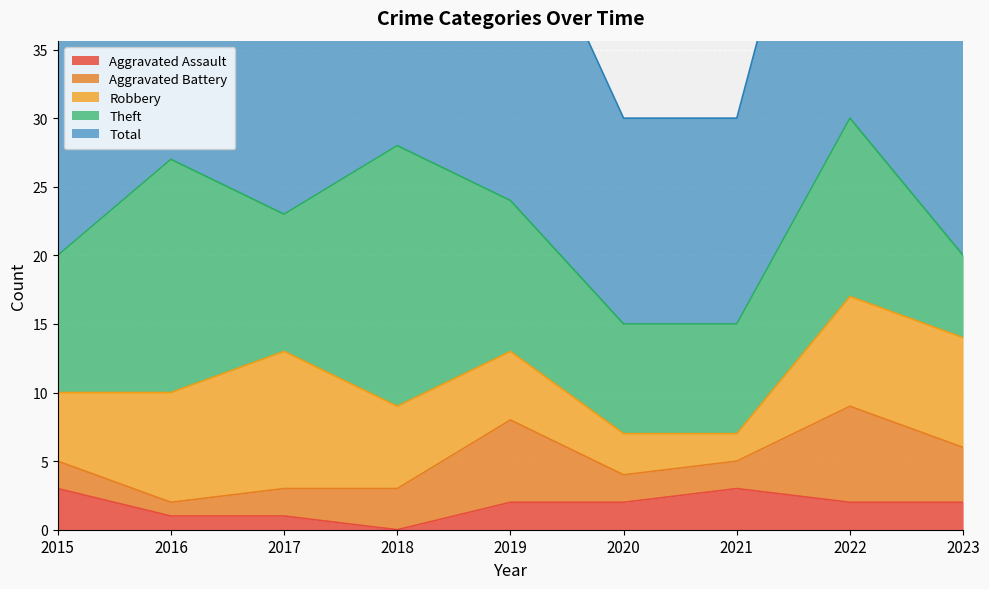

What is the difference between the highest and lowest values at 2016?

26